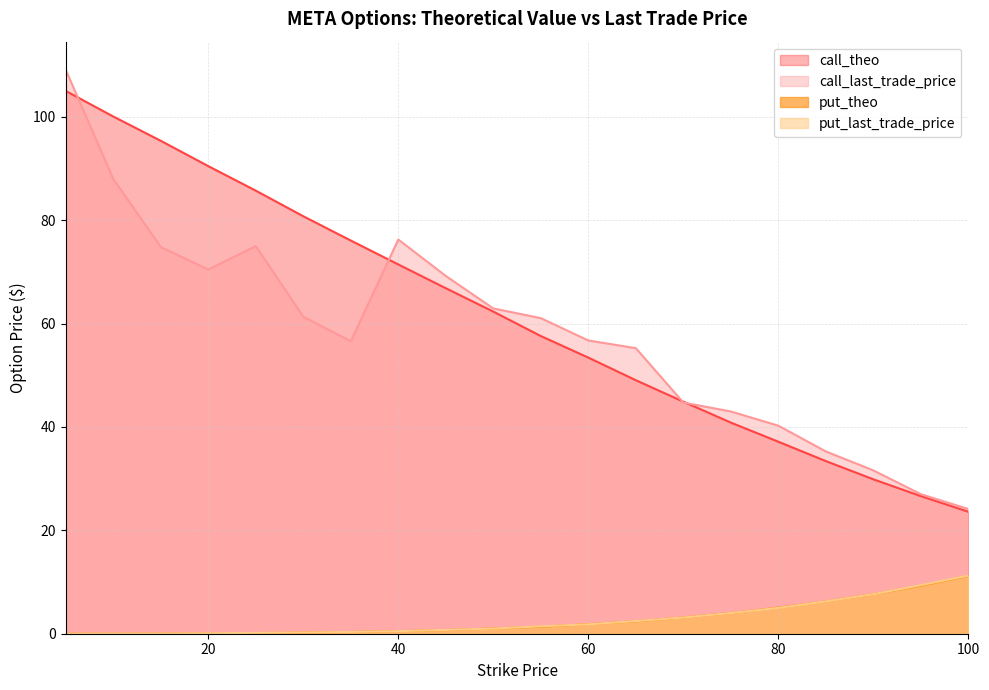

How many data points in put_theo are less than 1?

9